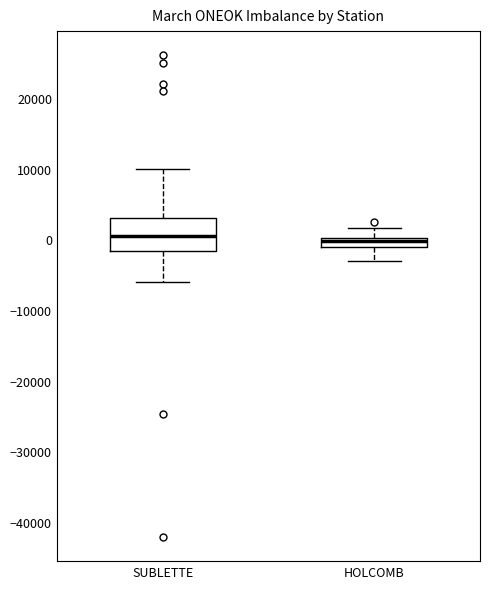

Where does the upper whisker of the box for HOLCOMB end on the y-axis? The values are not printed on the chart, so give them approximately, as read against the axis.

2000